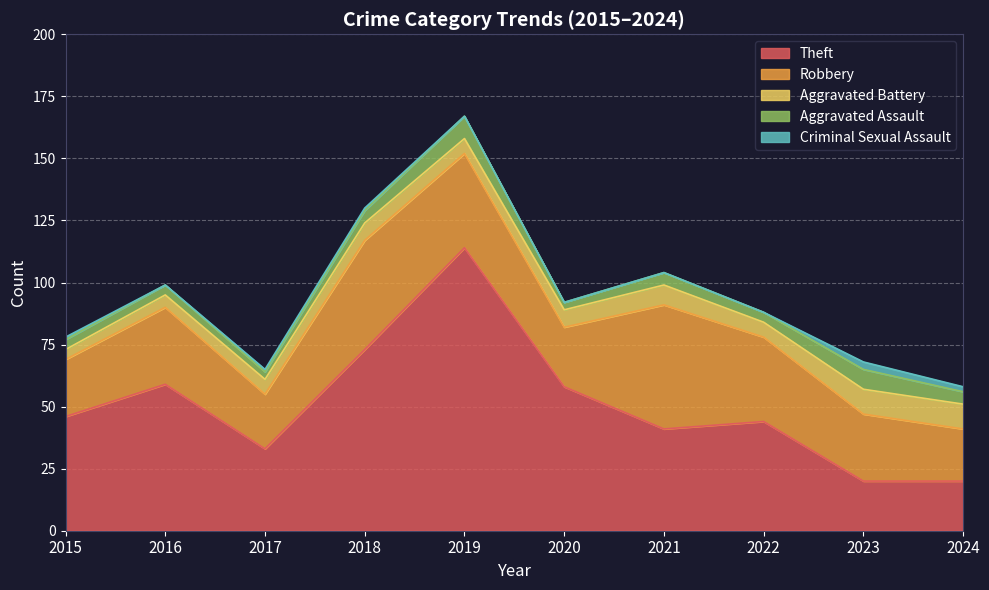

True or false: Criminal Sexual Assault has a value of 3 at 2023.

True